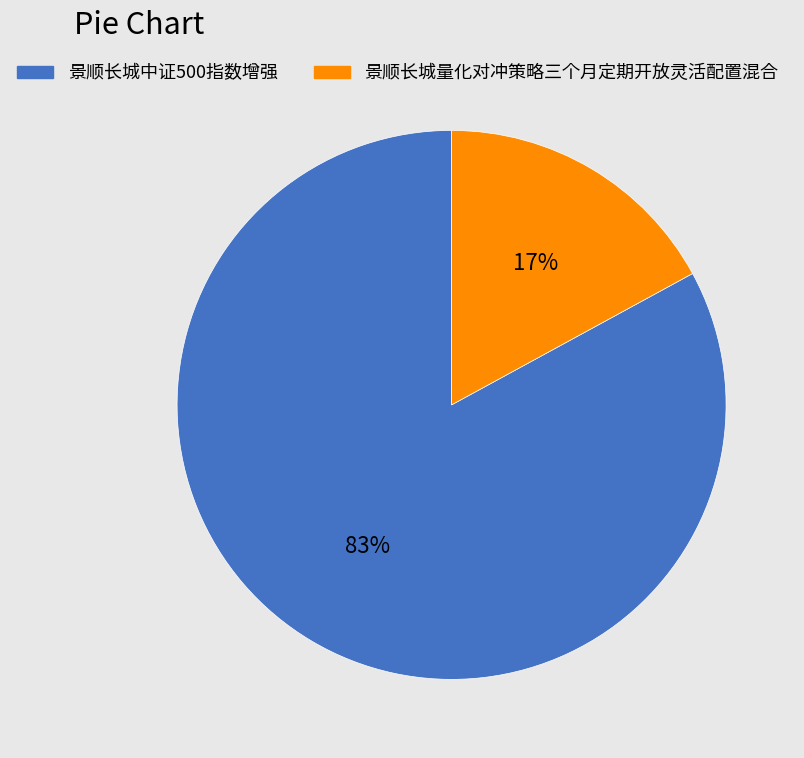

Is the sum of 景顺长城量化对冲策略三个月定期开放灵活配置混合 and 景顺长城中证500指数增强 greater than half?

Yes